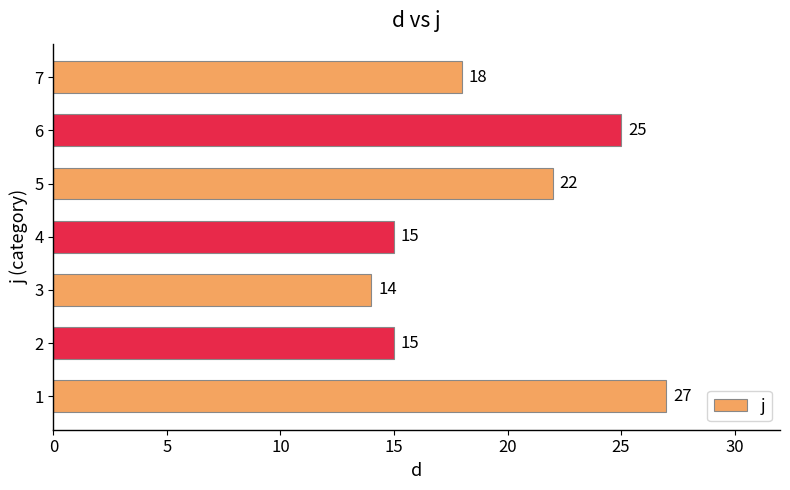

Reading top to bottom, transcribe all the data shown in this chart.

7=18	6=25	5=22	4=15	3=14	2=15	1=27